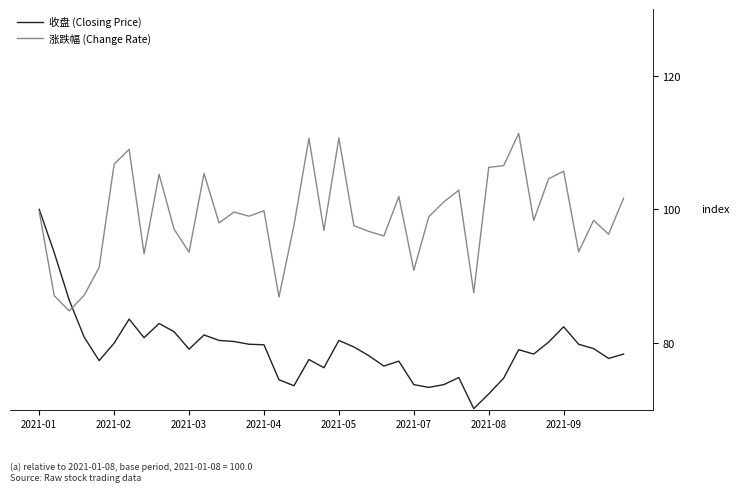

What is the difference between the second highest and minimum values in the 收盘 (Closing Price) series?

23.4